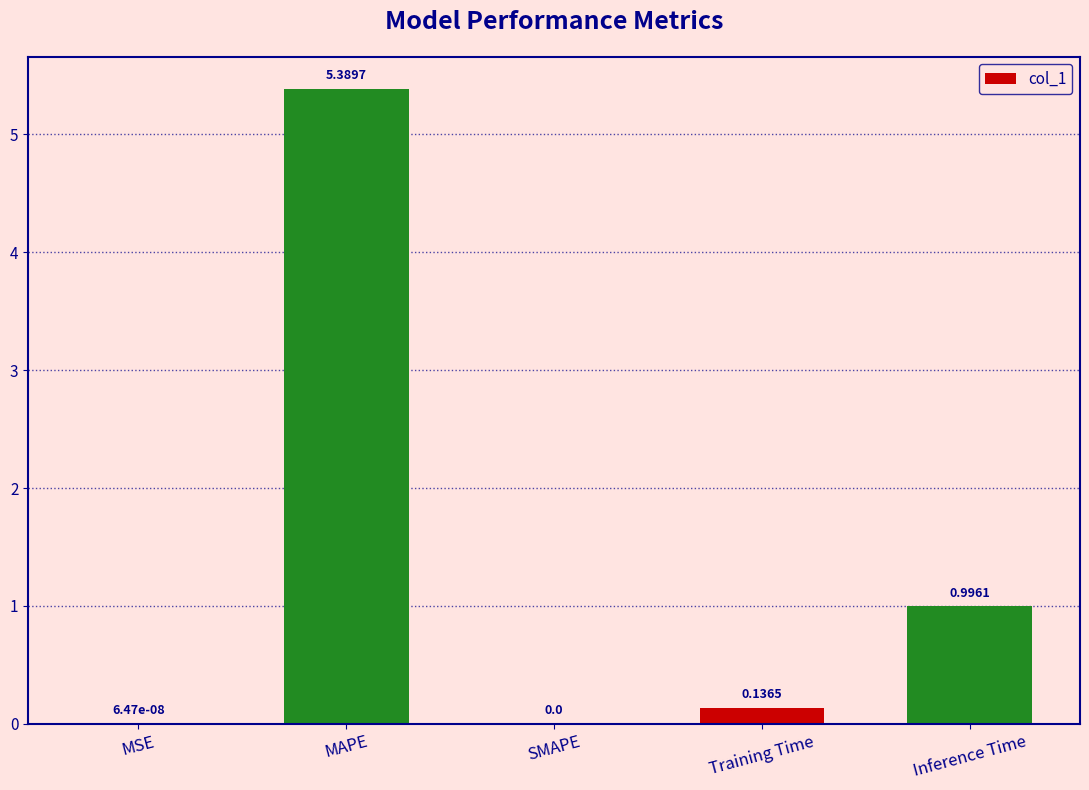

The value at MSE is 0.0. True or false?

True